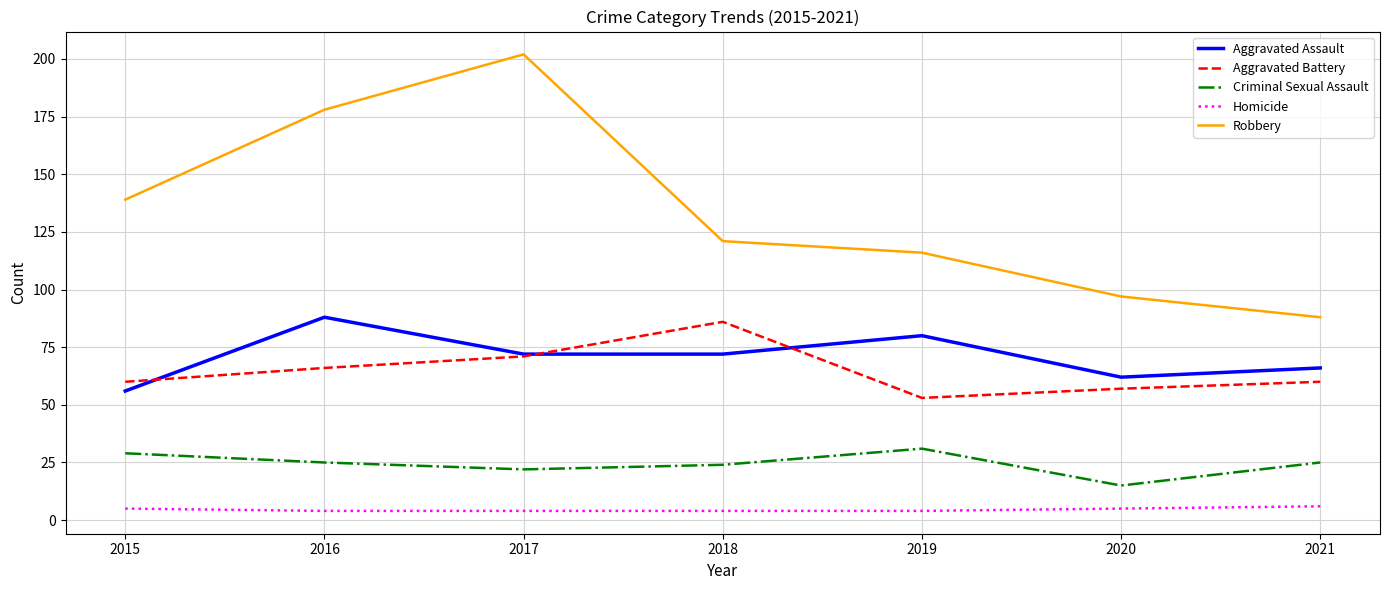

What is the total value across all series at 2015?

289